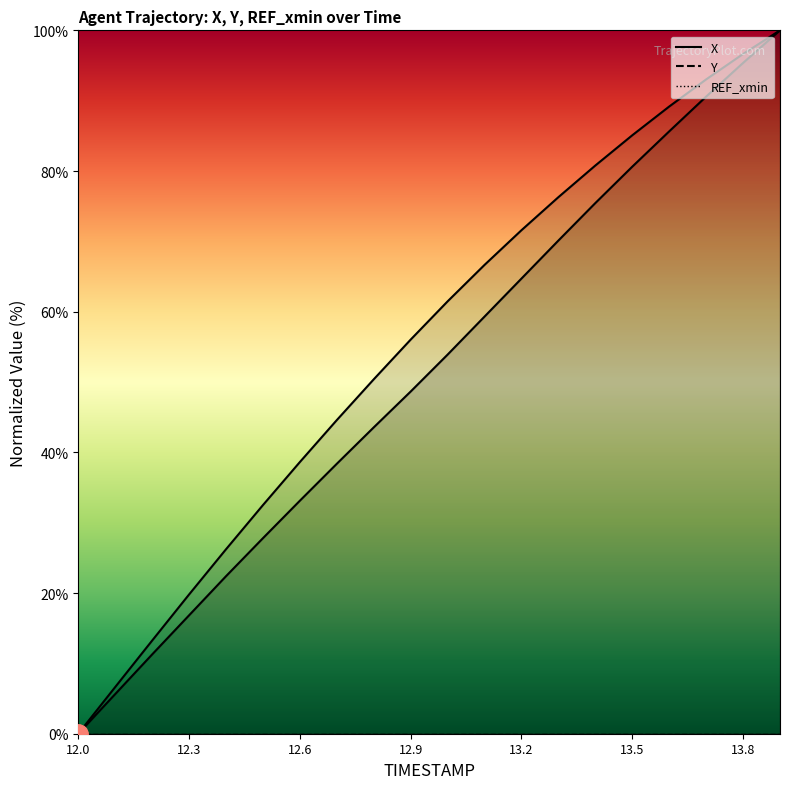

Where is Y nearest to the value 50?

12.8